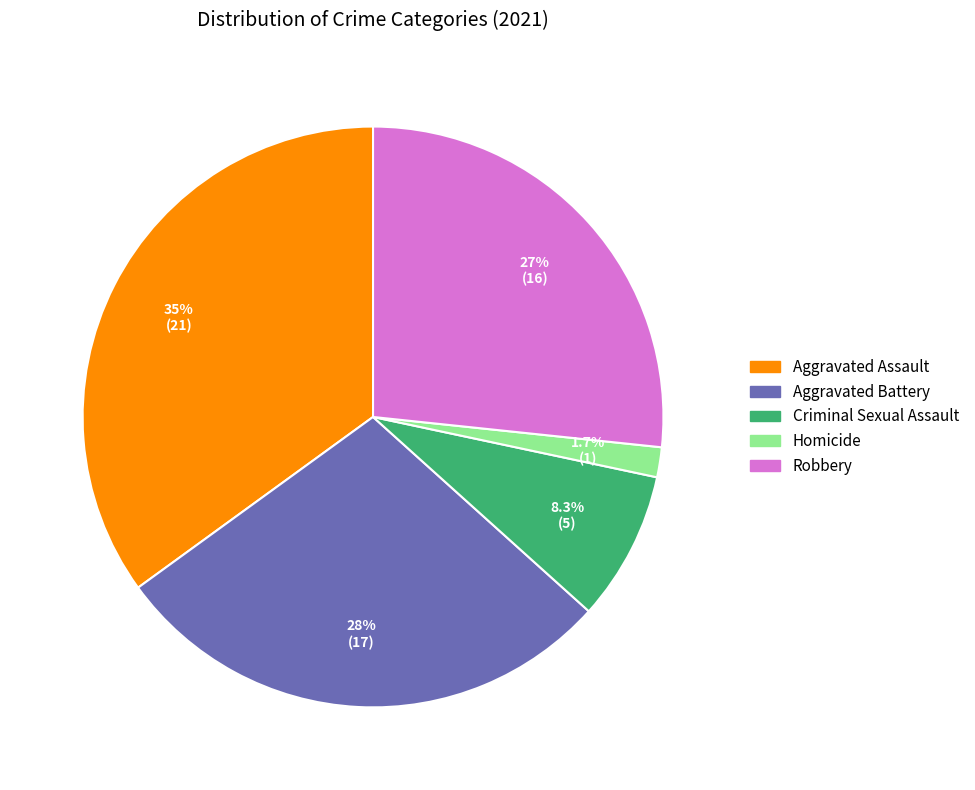

Count the number of slices in the pie.

5